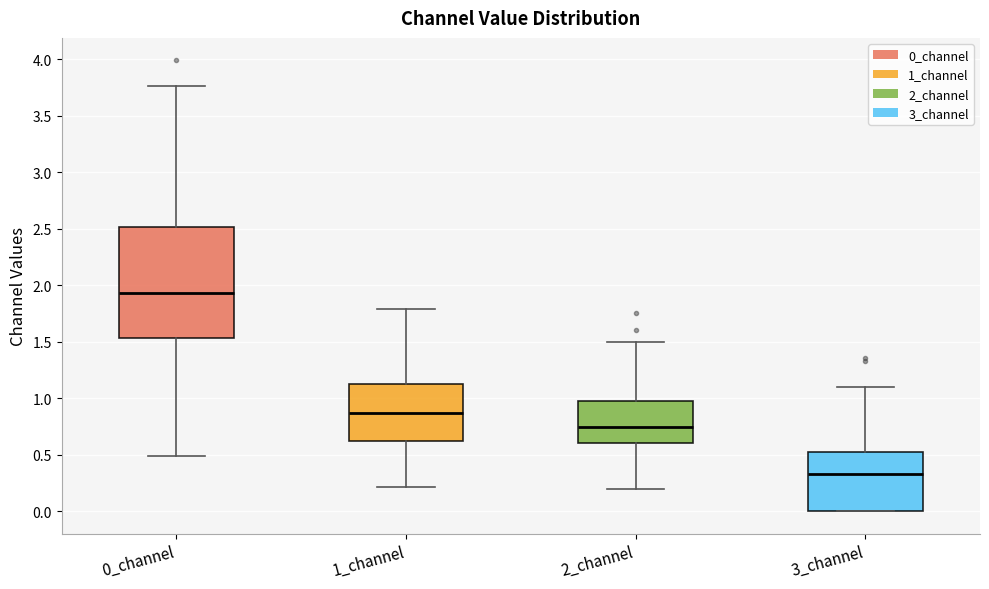

Reading left to right, transcribe this box plot: for each box, give where its median line is, the range the box spans, and where its two whiskers end, as read against the y-axis. The values are not printed on the chart, so give them approximately, as read against the axis.

0_channel: median 1.95, box 1.55 to 2.50, whiskers 0.50 to 3.75
1_channel: median 0.85, box 0.60 to 1.15, whiskers 0.20 to 1.80
2_channel: median 0.75, box 0.60 to 1.00, whiskers 0.20 to 1.50
3_channel: median 0.35, box 0.00 to 0.55, whiskers 0.00 to 1.10